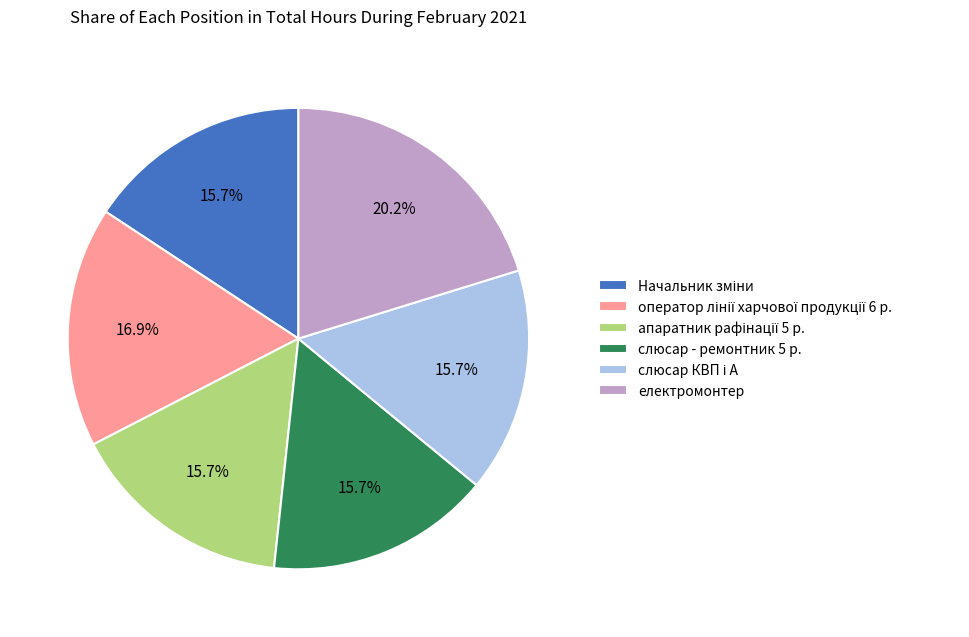

How many slices are in this pie chart?

6